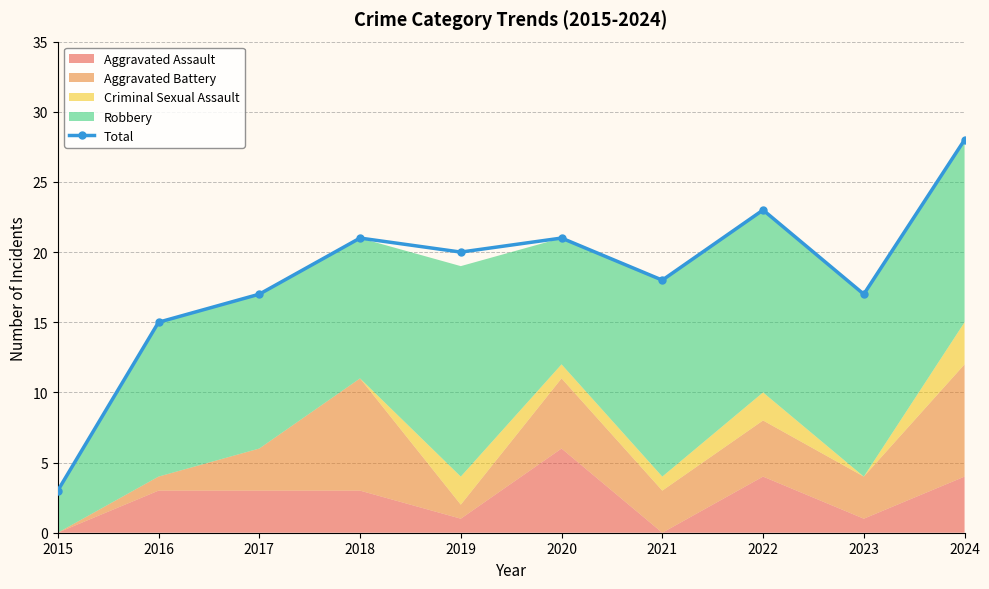

Reading right to left, what are all the values shown in this chart?

28	17	23	18	21	20	21	17	15	3